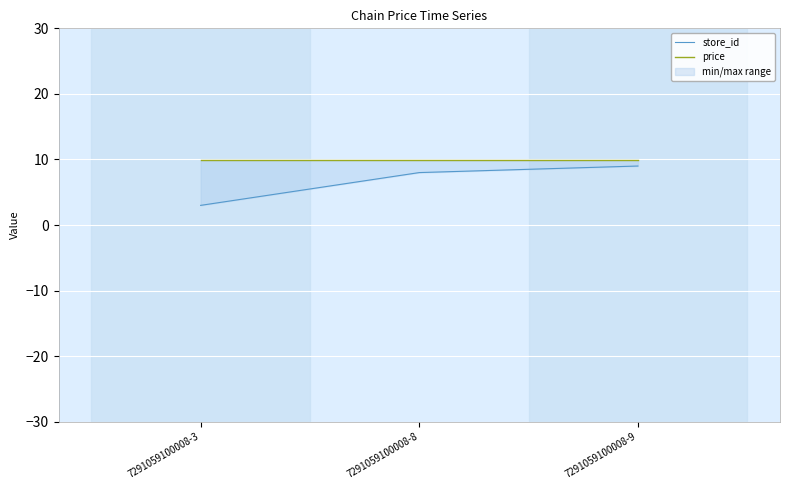

Reading left to right, what are all the values shown in this chart?

store_id: 7291059100008-3=3.0	7291059100008-8=8.0	7291059100008-9=9.0
price: 7291059100008-3=9.9	7291059100008-8=9.9	7291059100008-9=9.9